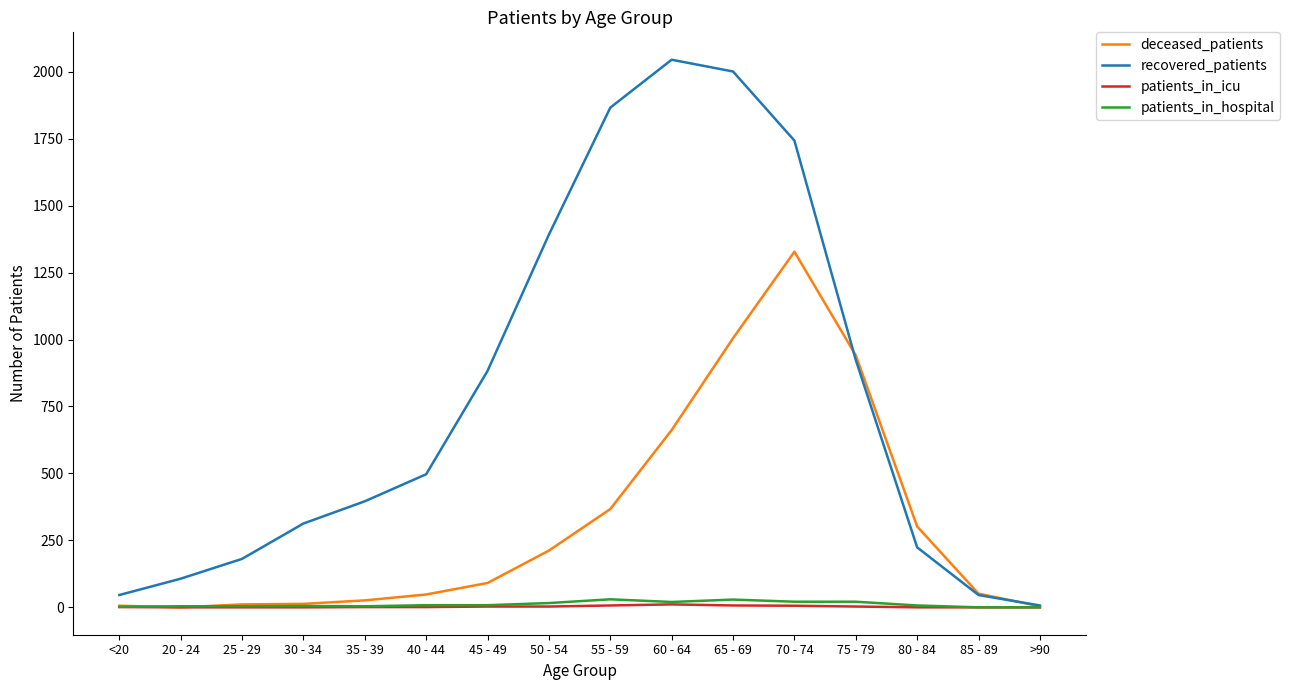

True or false: recovered_patients has a value of 2045 at 60 - 64.

True